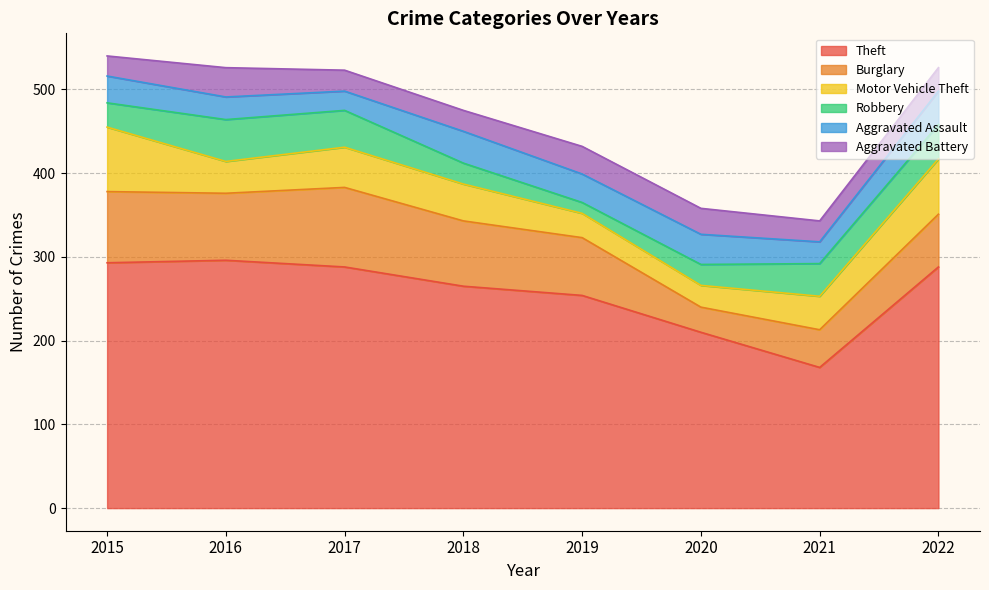

What is the difference between the second highest and minimum values in the Robbery series?

31